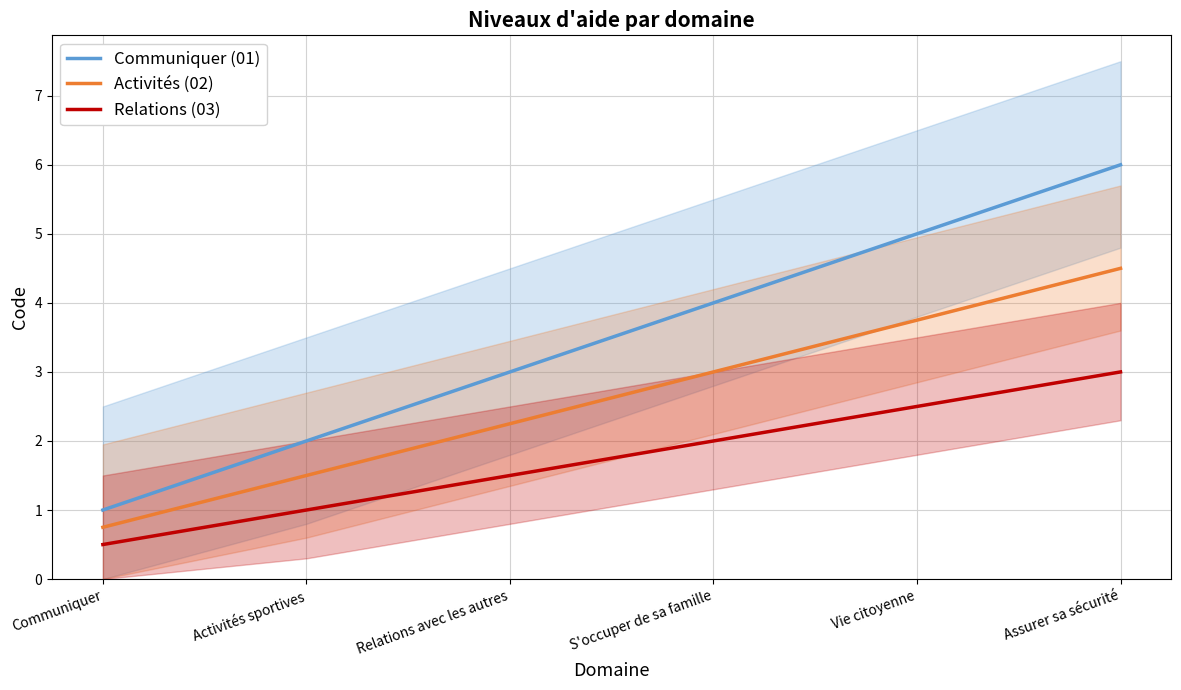

Reading left to right, list all the values displayed in this chart.

Communiquer (01): 1.0	2.0	3.0	4.0	5.0	6.0
Activités (02): 0.8	1.5	2.2	3.0	3.8	4.5
Relations (03): 0.5	1.0	1.5	2.0	2.5	3.0